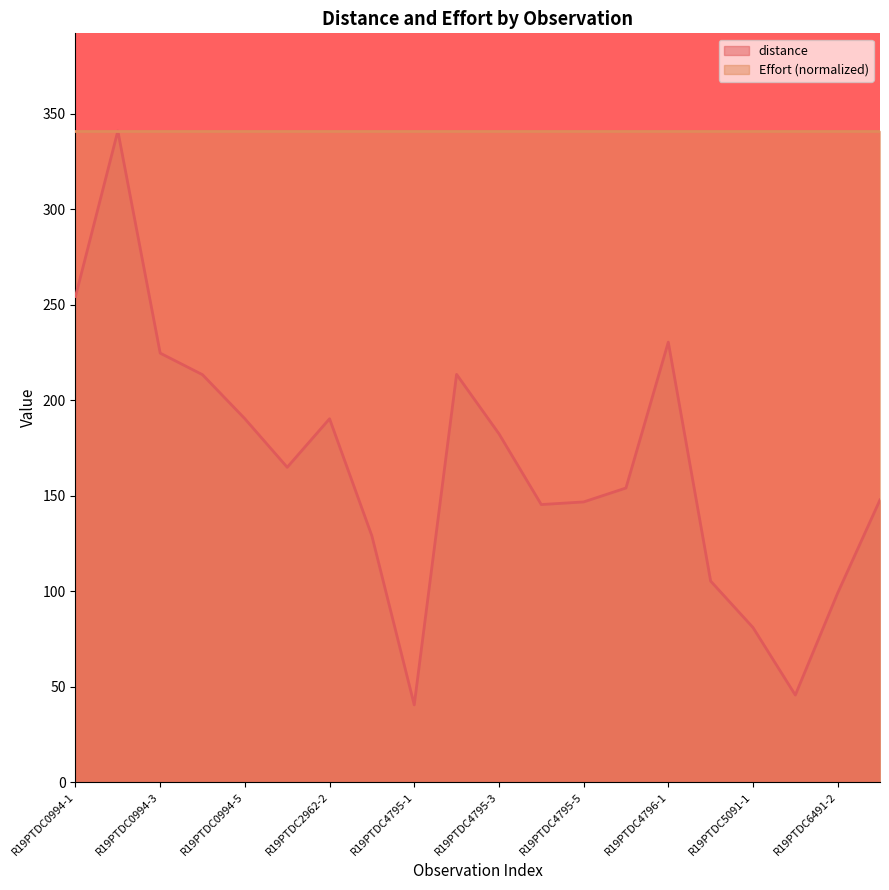

Does the chart have visible grid lines?

No